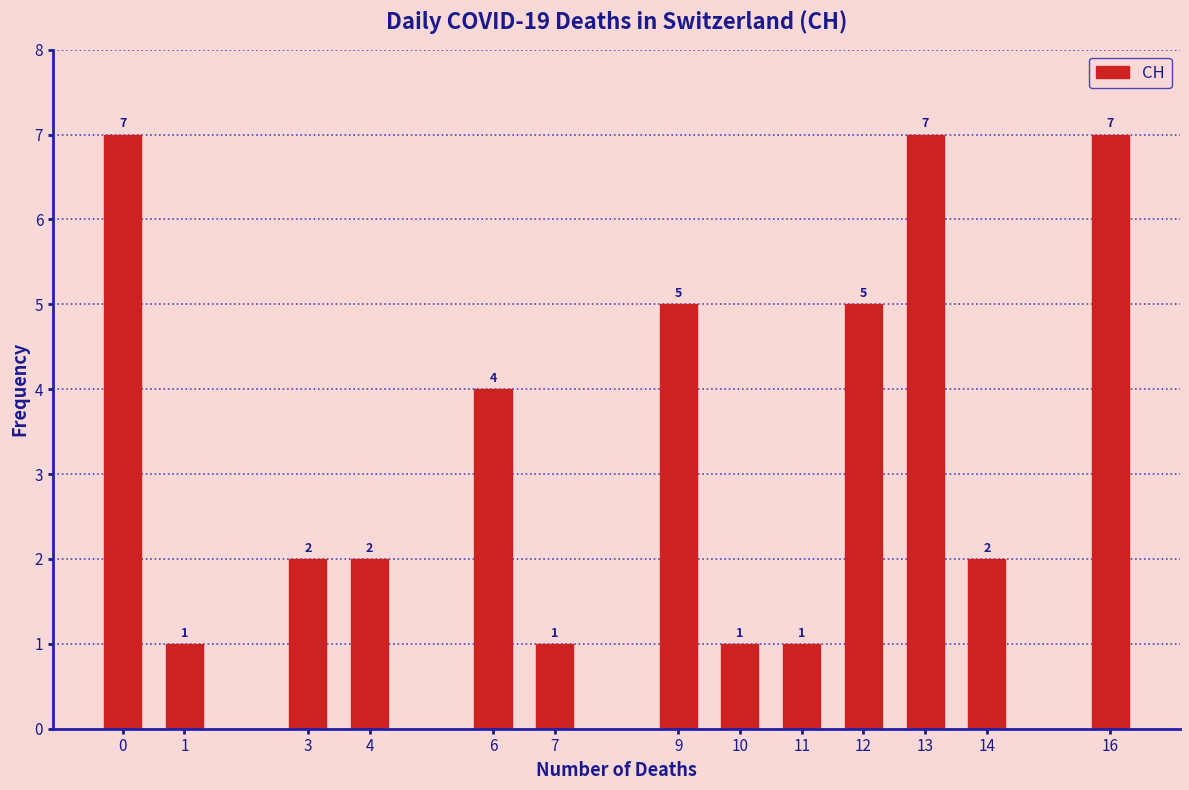

Reading left to right, extract all data points from this chart.

0=7	1=1	3=2	4=2	6=4	7=1	9=5	10=1	11=1	12=5	13=7	14=2	16=7